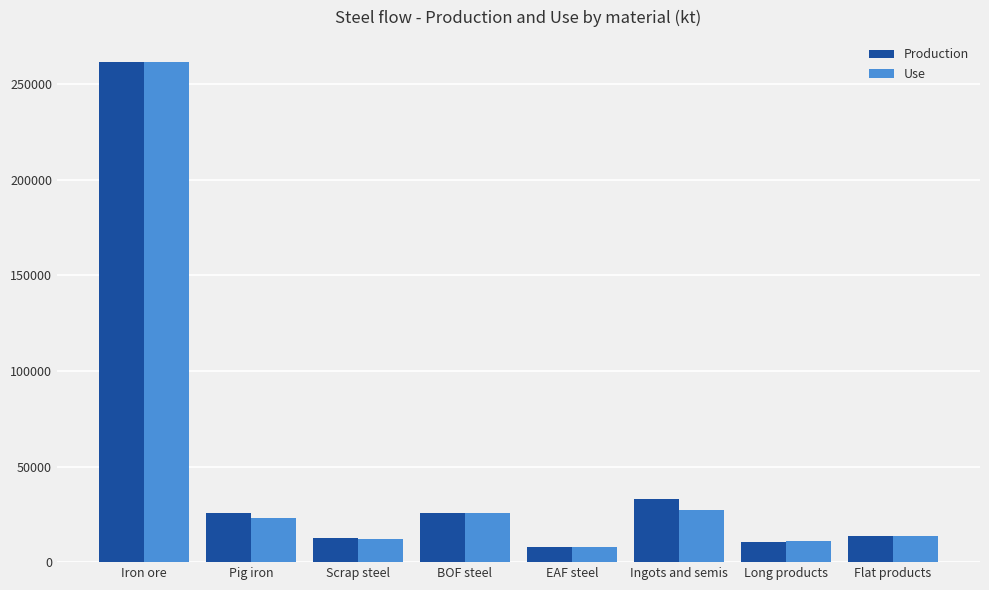

What are all the series names shown in the legend?

Production, Use